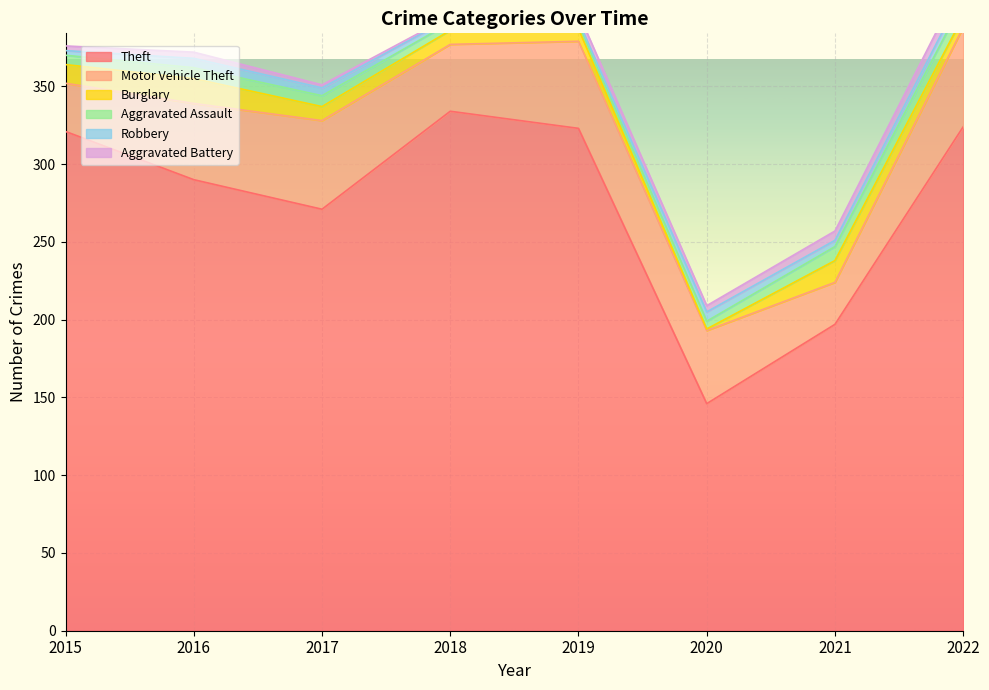

In Motor Vehicle Theft, how many points are higher than both neighbors (excluding endpoints)?

2